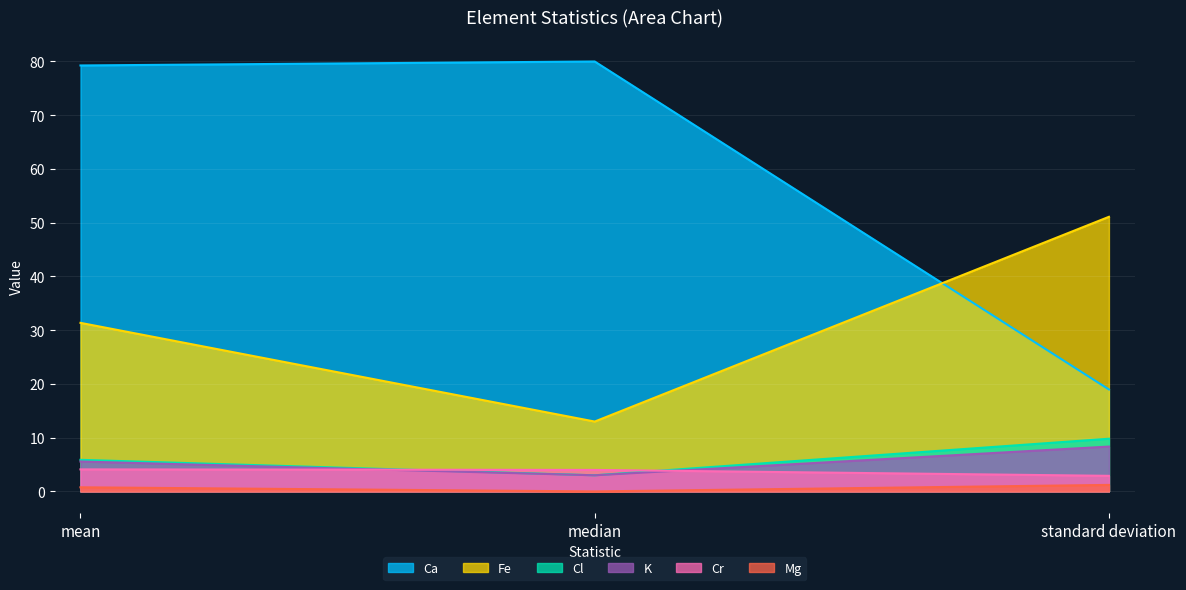

Which series changed the most between median and standard deviation?

Ca